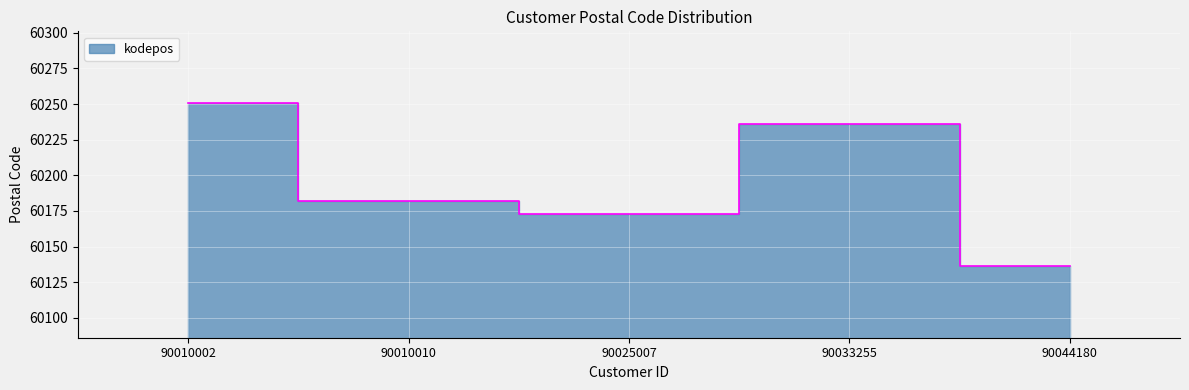

What is the value of the 1st point from the left?

60251